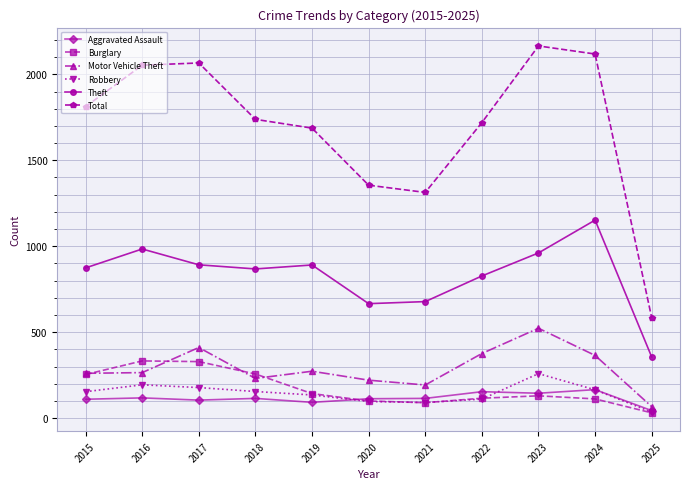

Is the value of Motor Vehicle Theft at 2015 greater than the value of Burglary at 2016?

No